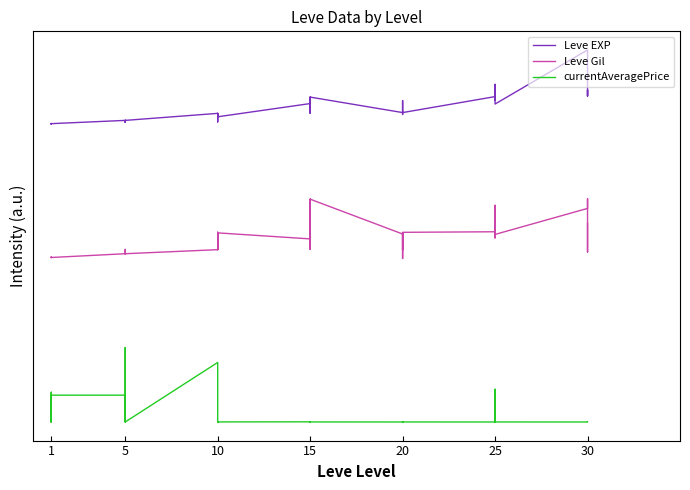

Reading right to left, list all the values displayed in this chart.

Leve EXP: 65736.0	66938.6	65736.0	75000.0	64094.9	68059.2	65592.1	64834.6	65592.1	65592.1	62371.9	61991.0	64783.7	64050.6	62870.2	62371.9	65490.2	62887.9	62236.8	65490.2	62887.9	64188.0	61523.7	62212.5	60493.9	61745.2	61745.2	62212.5	60797.3	60438.5	60797.3	60673.3	60493.9	60797.3	60139.5	60139.5	60159.5	60099.7	60000.2	60139.5
Leve Gil: 40009.4	34257.5	45000.0	43054.5	37810.2	43674.8	38402.3	37556.4	37105.3	38345.9	38233.1	32960.5	38176.7	35413.5	34680.5	37894.7	44915.4	34877.8	36287.6	44915.4	34877.8	36907.9	38120.3	38261.3	34736.8	37048.9	38120.3	34736.8	33919.2	33947.4	33919.2	34765.0	34793.2	33919.2	33157.9	33186.1	33157.9	33157.9	33270.7	33186.1
currentAveragePrice: 48.0	24.0	0.0	0.0	2.6	25.1	6598.8	0.0	44.3	0.0	2.6	24.0	3.0	2.4	33.6	0.0	6.0	31.0	3.0	1.5	24.0	32.4	13.4	0.0	3.2	2.4	0.0	12000.1	1.0	18.0	15000.0	0.0	3.2	5405.0	5405.0	2.4	0.0	0.0	6000.1	0.1